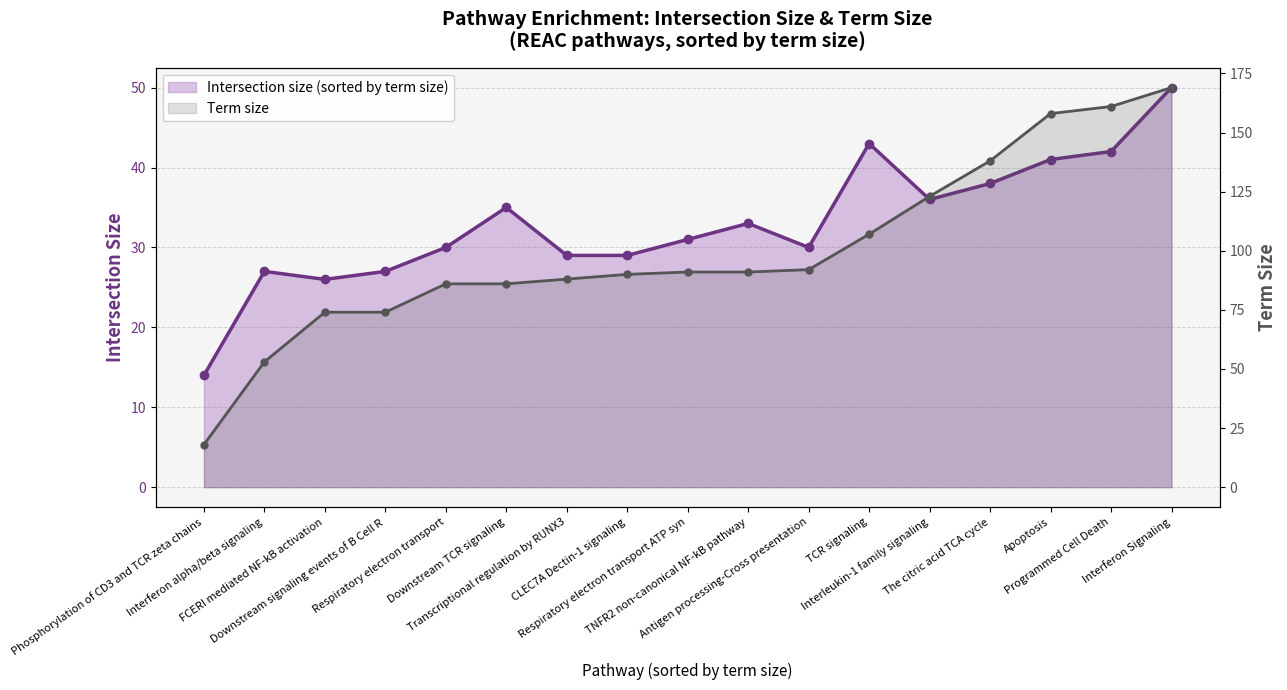

True or false: intersection_size and term_size intersect in this chart.

False